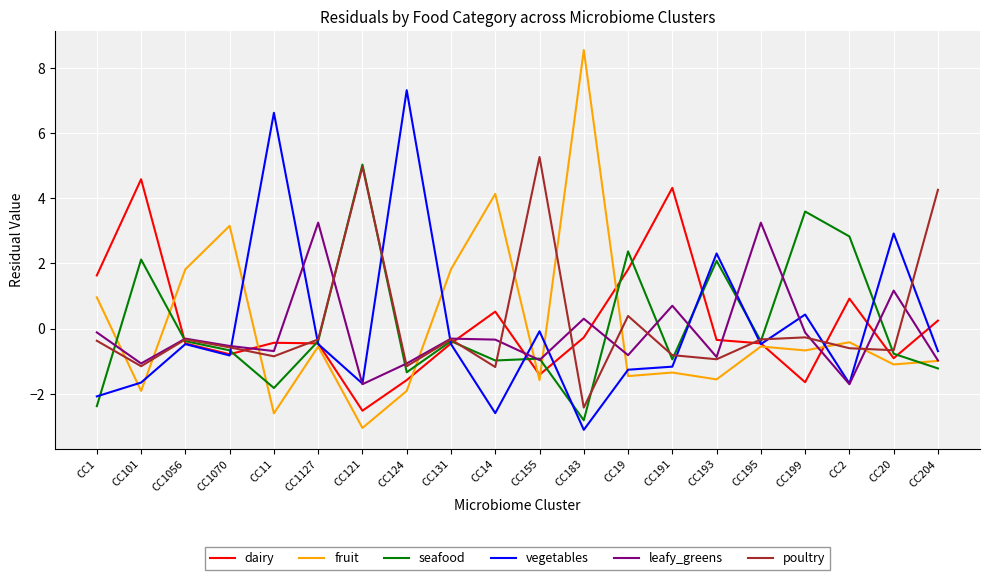

What is the total value across all series at CC20?

0.6